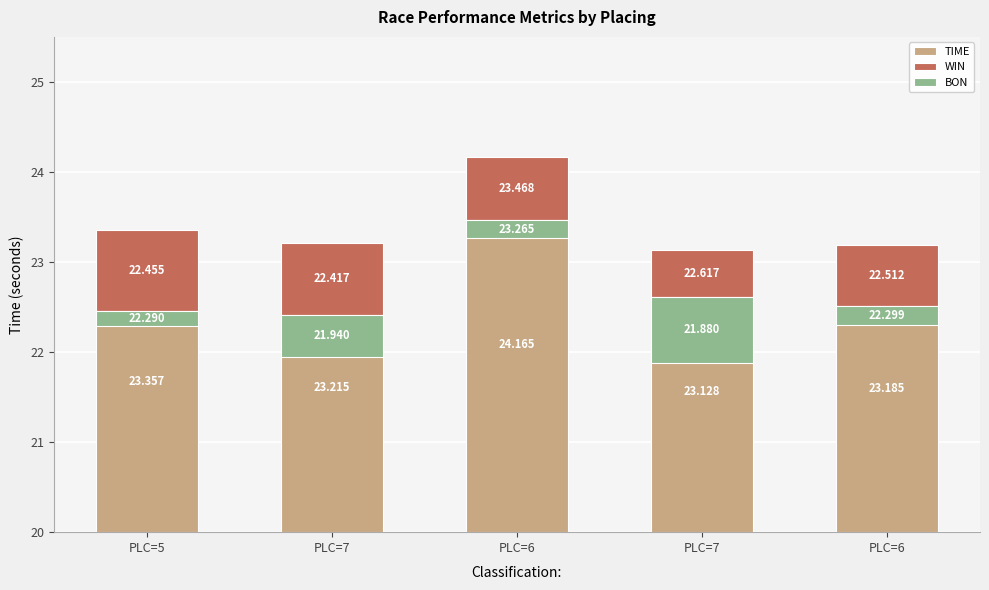

At how many categories does at least one series exceed 2?

5